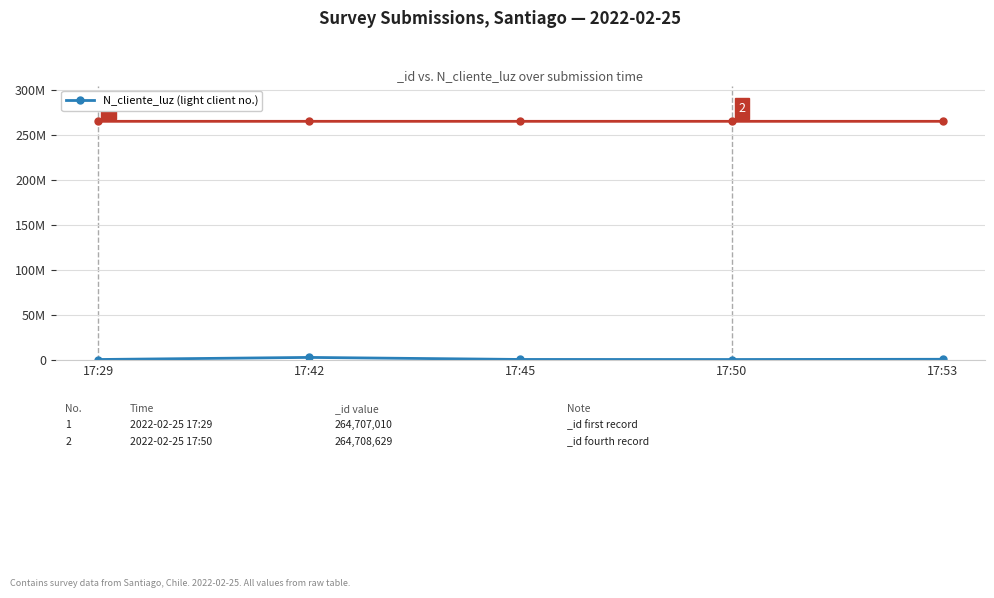

Read the value at 17:53.

521566